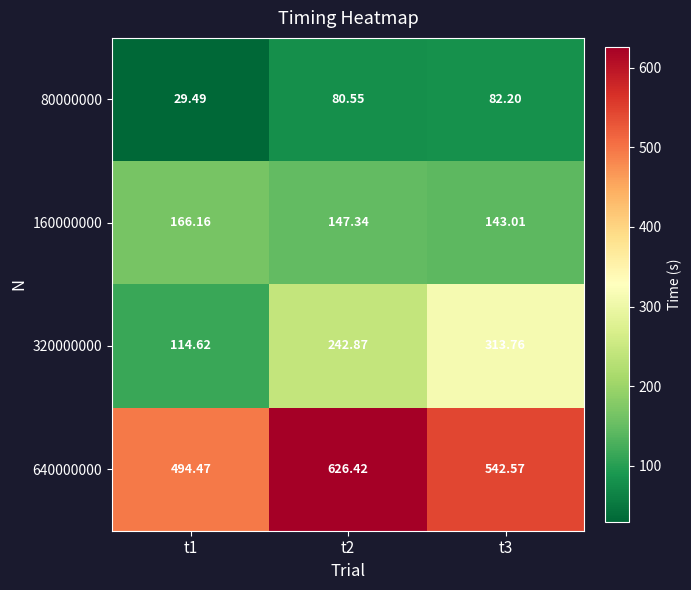

How many values in the 640000000 series are below 542?

1